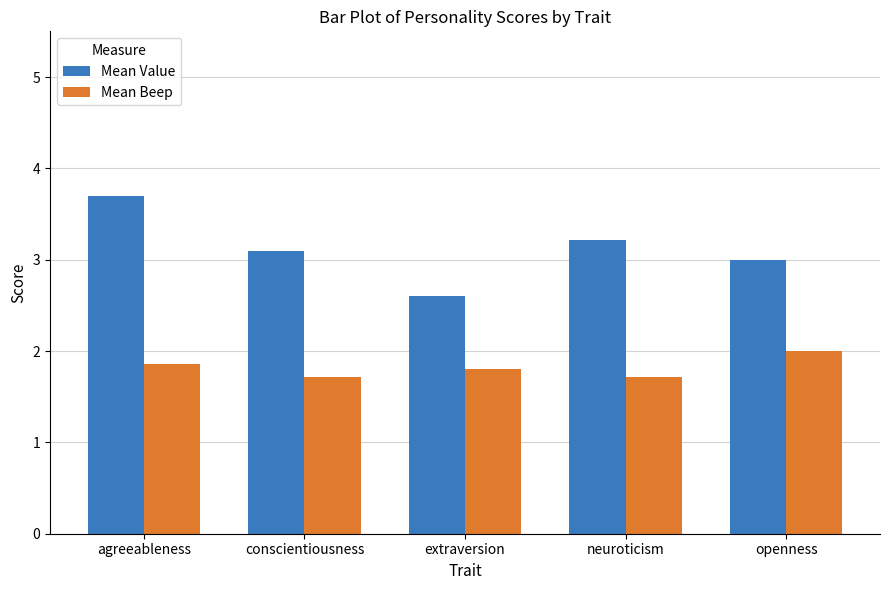

How many series are shown in this chart?

2